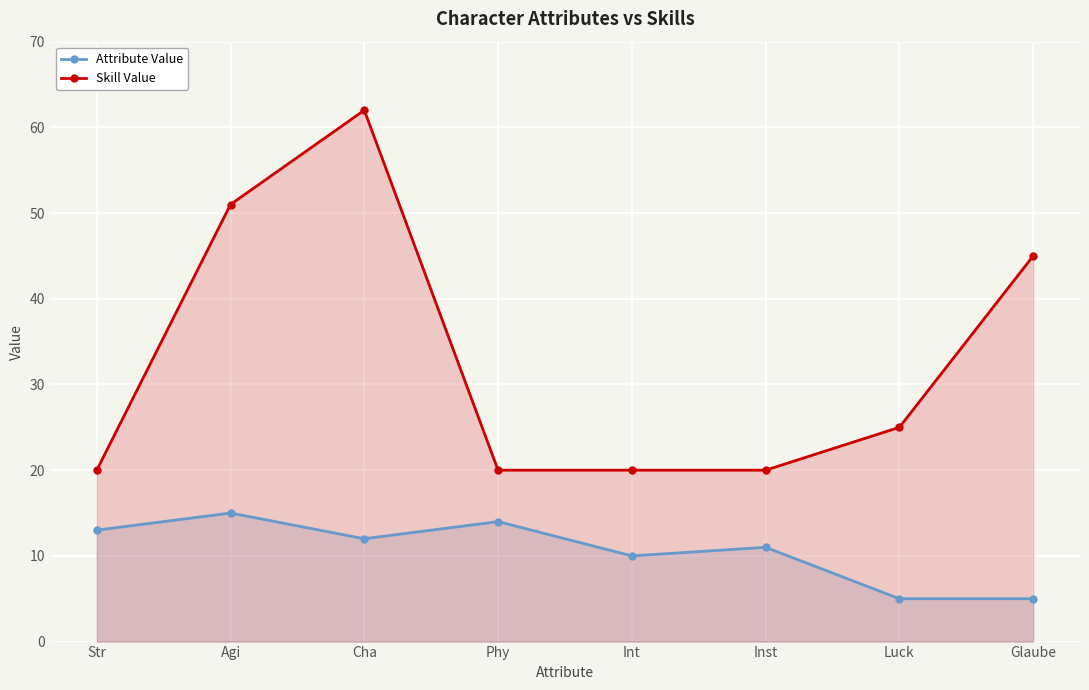

Does the chart display data point markers on the line(s)?

Yes